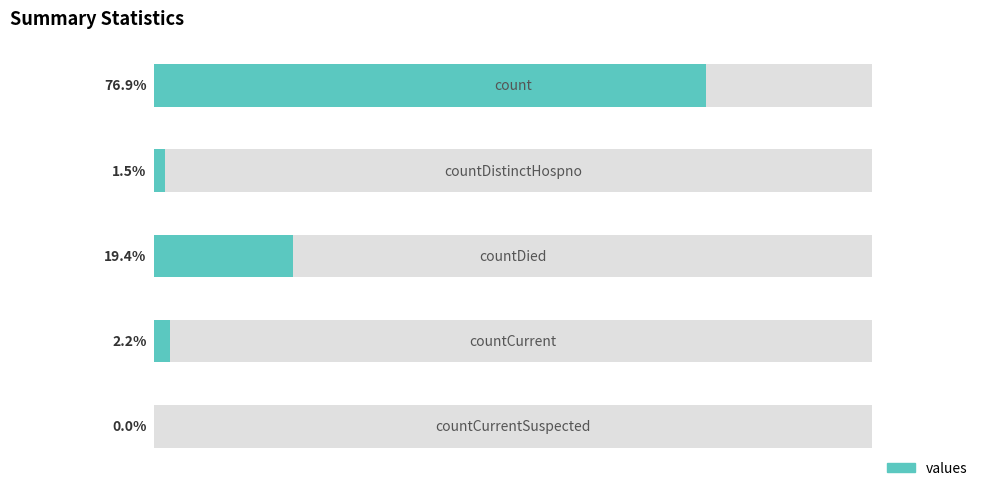

Reading left to right, transcribe all the data shown in this chart.

0=76.9	1=1.5	2=19.4	3=2.2	4=0.0